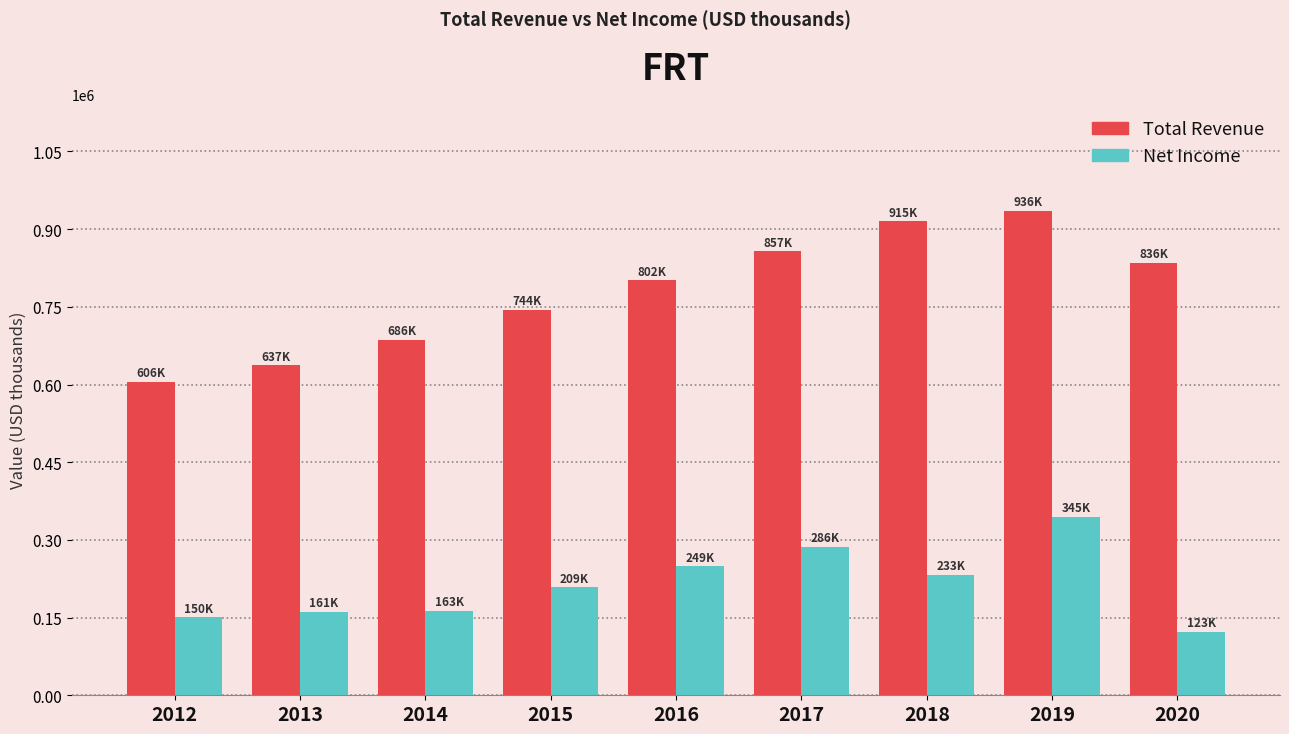

What is the difference between the highest and lowest values at 2017?

570800